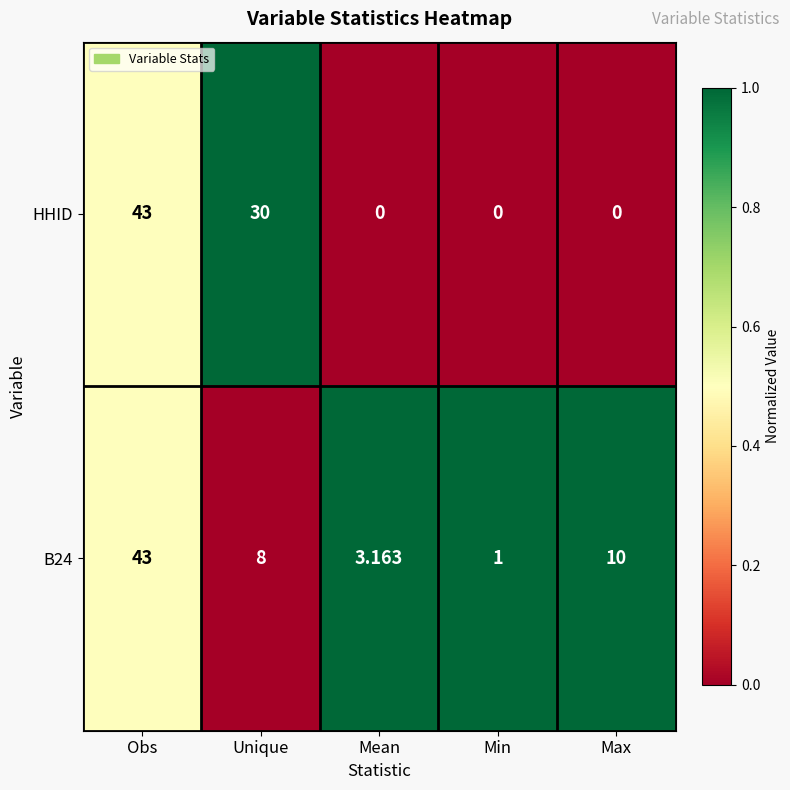

Count the number of data series in this chart.

2